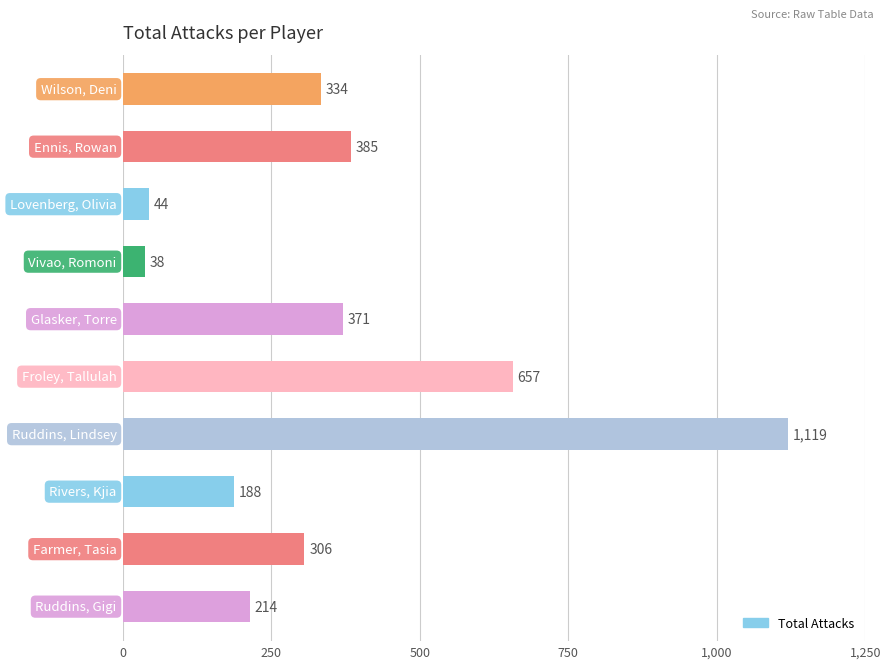

What is the average value?

366